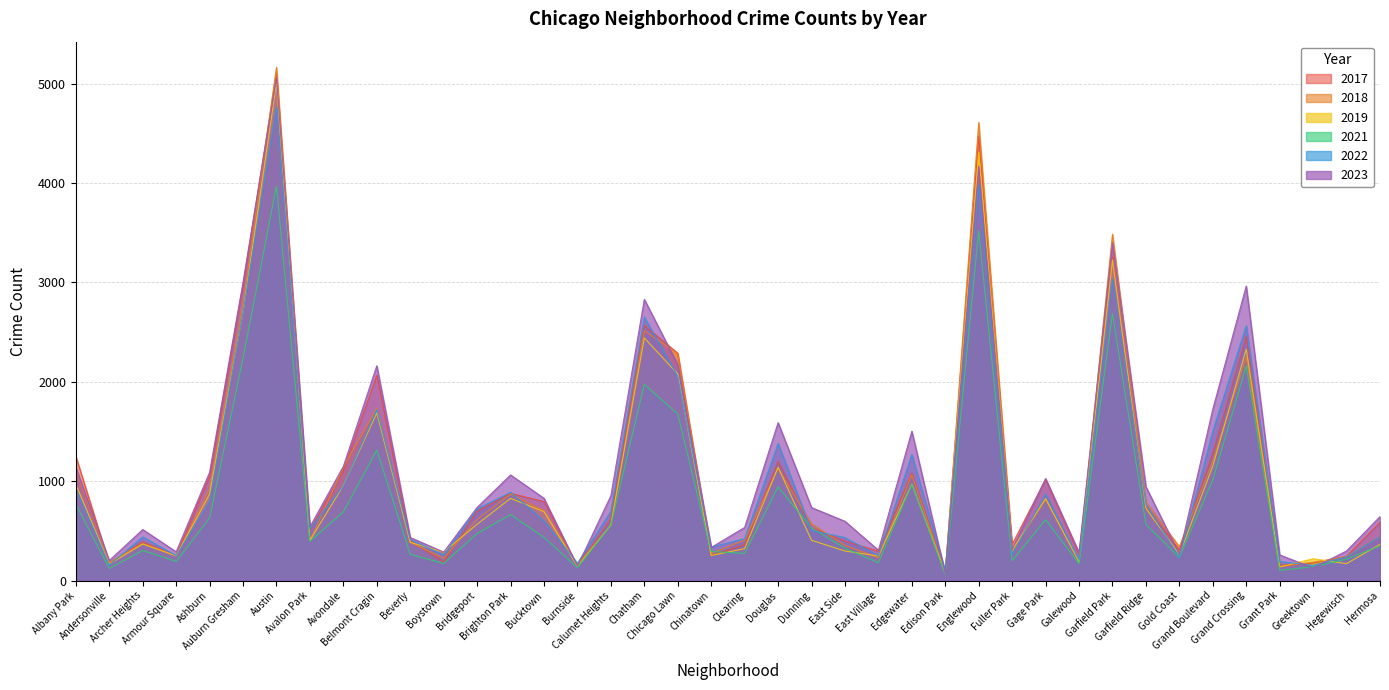

Reading right to left, transcribe all the data shown in this chart.

2019: Hermosa=365	Hegewisch=171	Greektown=220	Grant Park=138	Grand Crossing=2328	Grand Boulevard=1153	Gold Coast=261	Garfield Ridge=728	Garfield Park=3226	Galewood=189	Gage Park=825	Fuller Park=308	Englewood=4309	Edison Park=77	Edgewater=972	East Village=248	East Side=298	Dunning=406	Douglas=1140	Clearing=322	Chinatown=253	Chicago Lawn=2079	Chatham=2441	Calumet Heights=561	Burnside=142	Bucktown=694	Brighton Park=828	Bridgeport=568	Boystown=287	Beverly=385	Belmont Cragin=1687	Avondale=957	Avalon Park=405	Austin=5008	Auburn Gresham=2700	Ashburn=872	Armour Square=249	Archer Heights=368	Andersonville=166	Albany Park=968
2022: Hermosa=441	Hegewisch=239	Greektown=154	Grant Park=192	Grand Crossing=2565	Grand Boulevard=1503	Gold Coast=236	Garfield Ridge=766	Garfield Park=3034	Galewood=210	Gage Park=871	Fuller Park=263	Englewood=3980	Edison Park=99	Edgewater=1269	East Village=250	East Side=433	Dunning=504	Douglas=1380	Clearing=422	Chinatown=338	Chicago Lawn=2054	Chatham=2651	Calumet Heights=698	Burnside=175	Bucktown=599	Brighton Park=888	Bridgeport=722	Boystown=258	Beverly=414	Belmont Cragin=1721	Avondale=953	Avalon Park=522	Austin=4762	Auburn Gresham=2703	Ashburn=797	Armour Square=251	Archer Heights=440	Andersonville=157	Albany Park=926
2017: Hermosa=589	Hegewisch=246	Greektown=176	Grant Park=154	Grand Crossing=2456	Grand Boulevard=1281	Gold Coast=311	Garfield Ridge=743	Garfield Park=3257	Galewood=265	Gage Park=1019	Fuller Park=365	Englewood=4471	Edison Park=87	Edgewater=1082	East Village=296	East Side=397	Dunning=531	Douglas=1200	Clearing=360	Chinatown=253	Chicago Lawn=2288	Chatham=2566	Calumet Heights=620	Burnside=145	Bucktown=795	Brighton Park=878	Bridgeport=697	Boystown=188	Beverly=403	Belmont Cragin=2066	Avondale=1107	Avalon Park=508	Austin=5096	Auburn Gresham=2973	Ashburn=1053	Armour Square=250	Archer Heights=391	Andersonville=171	Albany Park=1252
2021: Hermosa=350	Hegewisch=217	Greektown=140	Grant Park=104	Grand Crossing=2160	Grand Boulevard=1015	Gold Coast=233	Garfield Ridge=565	Garfield Park=2686	Galewood=170	Gage Park=613	Fuller Park=200	Englewood=3518	Edison Park=62	Edgewater=969	East Village=180	East Side=326	Dunning=530	Douglas=943	Clearing=274	Chinatown=293	Chicago Lawn=1675	Chatham=1974	Calumet Heights=559	Burnside=130	Bucktown=435	Brighton Park=664	Bridgeport=474	Boystown=173	Beverly=264	Belmont Cragin=1312	Avondale=692	Avalon Park=395	Austin=3970	Auburn Gresham=2237	Ashburn=629	Armour Square=193	Archer Heights=303	Andersonville=123	Albany Park=767
2018: Hermosa=442	Hegewisch=240	Greektown=185	Grant Park=141	Grand Crossing=2249	Grand Boulevard=1205	Gold Coast=342	Garfield Ridge=789	Garfield Park=3485	Galewood=202	Gage Park=817	Fuller Park=289	Englewood=4608	Edison Park=75	Edgewater=1063	East Village=230	East Side=354	Dunning=571	Douglas=1131	Clearing=409	Chinatown=273	Chicago Lawn=2281	Chatham=2513	Calumet Heights=554	Burnside=160	Bucktown=704	Brighton Park=870	Bridgeport=616	Boystown=224	Beverly=386	Belmont Cragin=1736	Avondale=1142	Avalon Park=401	Austin=5163	Auburn Gresham=2787	Ashburn=924	Armour Square=248	Archer Heights=374	Andersonville=184	Albany Park=1117
2023: Hermosa=644	Hegewisch=299	Greektown=128	Grant Park=259	Grand Crossing=2963	Grand Boulevard=1725	Gold Coast=266	Garfield Ridge=944	Garfield Park=3399	Galewood=284	Gage Park=1027	Fuller Park=314	Englewood=4166	Edison Park=71	Edgewater=1503	East Village=306	East Side=597	Dunning=735	Douglas=1589	Clearing=535	Chinatown=334	Chicago Lawn=2172	Chatham=2829	Calumet Heights=854	Burnside=145	Bucktown=828	Brighton Park=1063	Bridgeport=737	Boystown=287	Beverly=434	Belmont Cragin=2161	Avondale=1150	Avalon Park=541	Austin=5055	Auburn Gresham=3002	Ashburn=1090	Armour Square=290	Archer Heights=514	Andersonville=202	Albany Park=1139